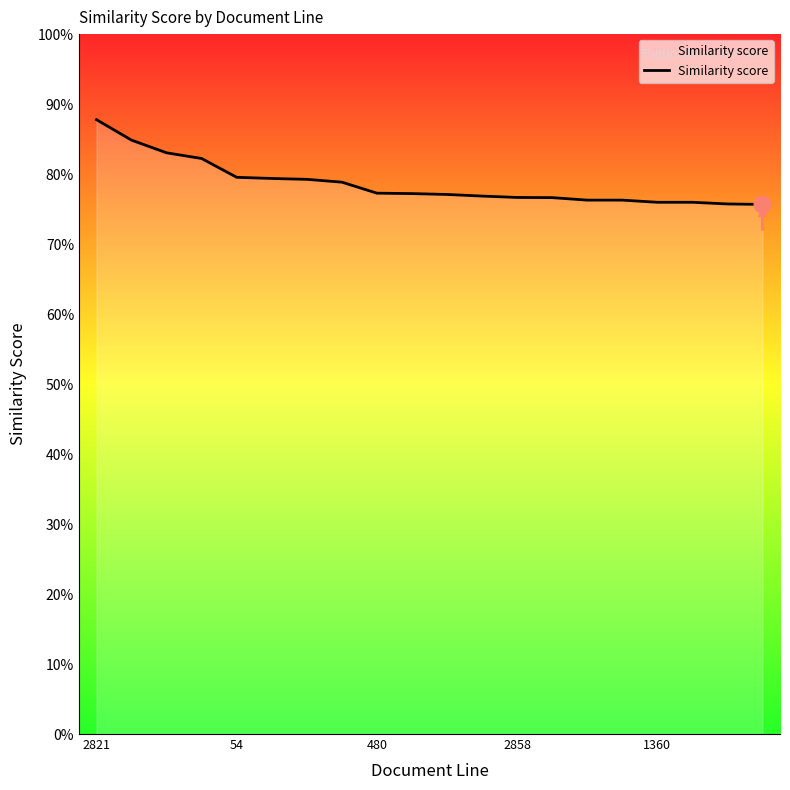

List the labels in order of value, largest first.

2821, 54, 480, 2858, 1360, 5, 6, 7, 8, 9, 10, 11, 12, 13, 14, 15, 16, 17, 18, 19